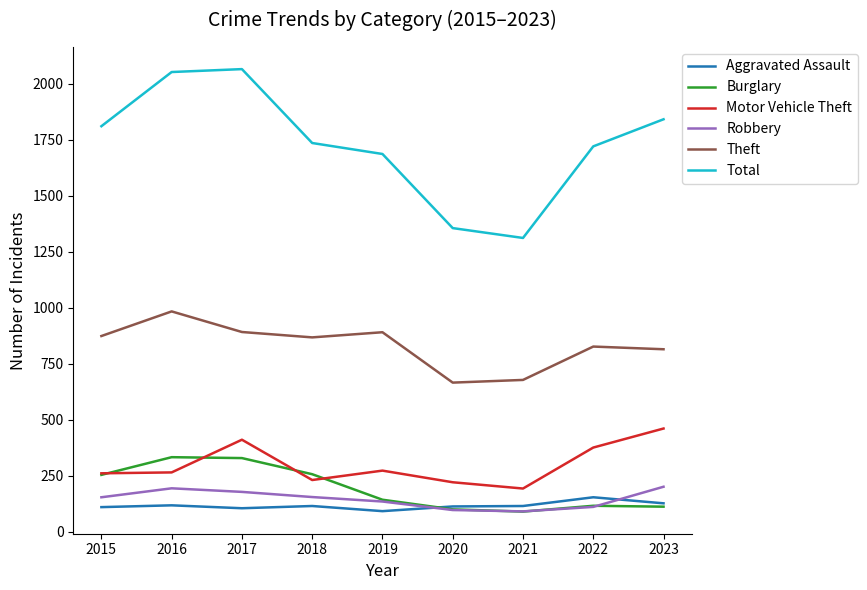

What are all the series names shown in the legend?

Aggravated Assault, Burglary, Motor Vehicle Theft, Robbery, Theft, Total